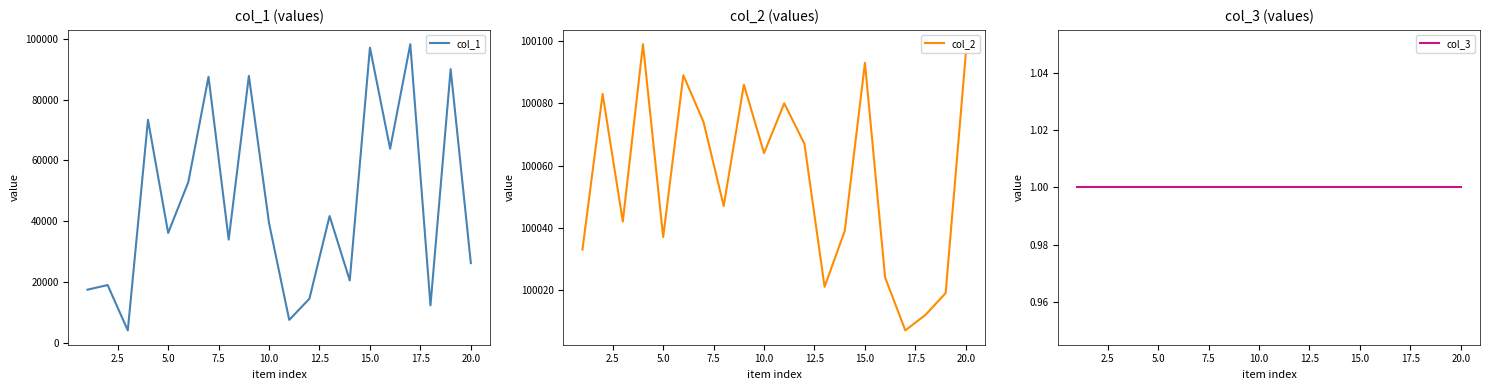

The value of col_1 at 5.0 is 63851. True or false?

False